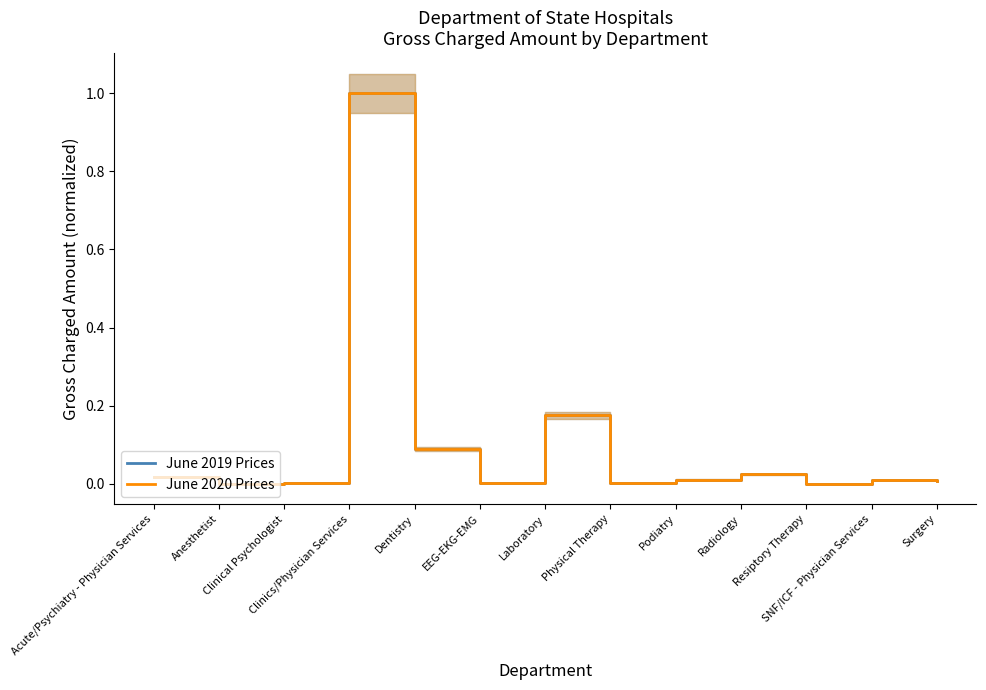

What is the total value across all series at Clinics/Physician Services?

2.0